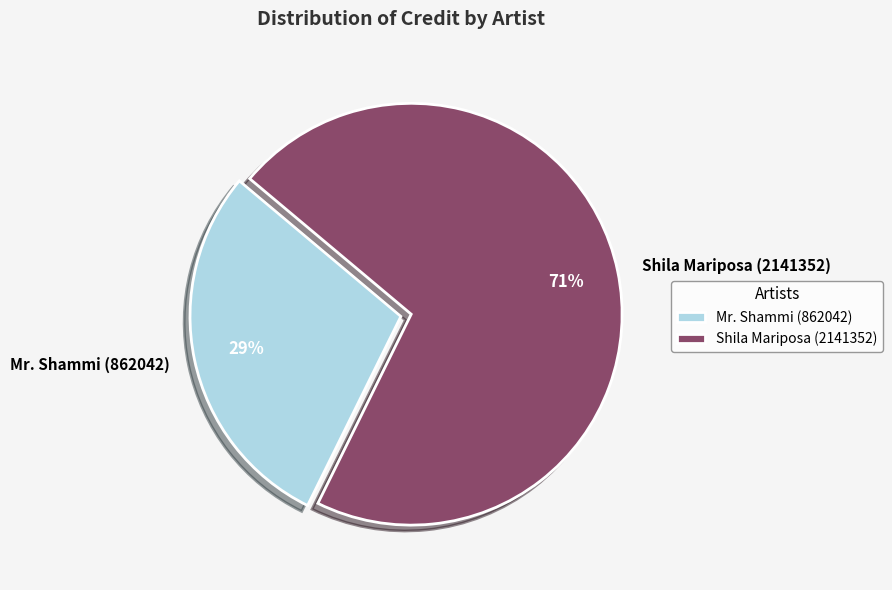

Does Shila Mariposa (2141352) account for over 50% of the chart?

Yes